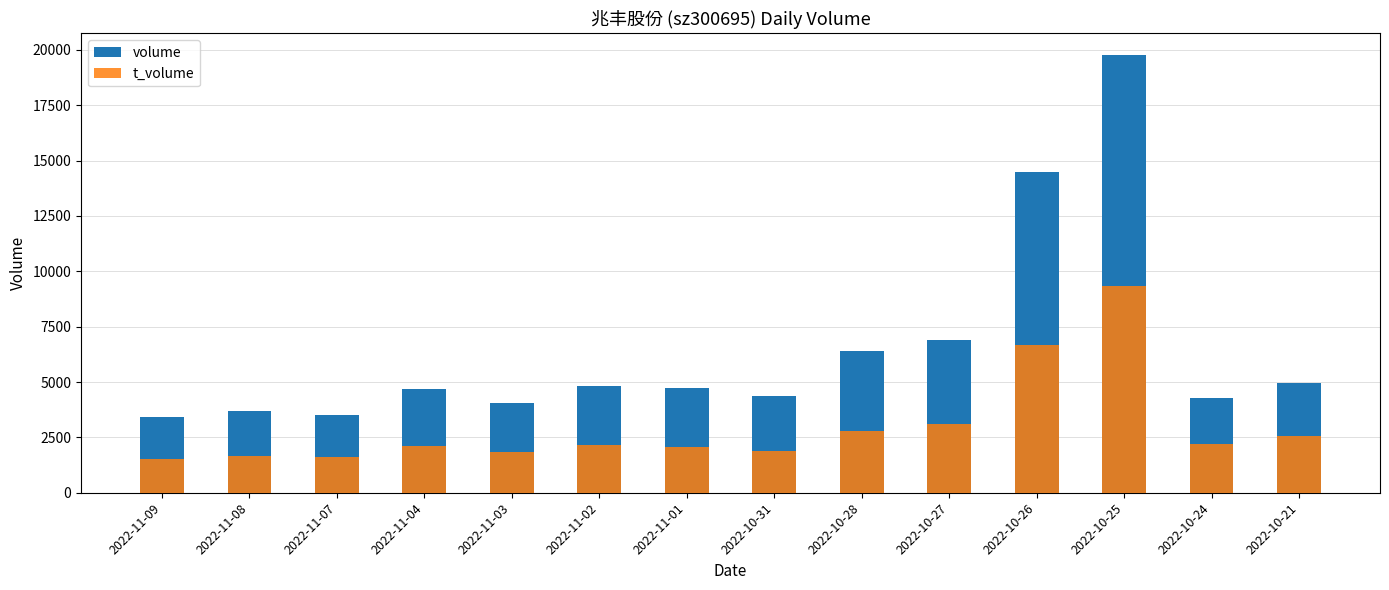

Rank the categories by t_volume value from lowest to highest.

2022-11-09, 2022-11-07, 2022-11-08, 2022-11-03, 2022-10-31, 2022-11-01, 2022-11-04, 2022-11-02, 2022-10-24, 2022-10-21, 2022-10-28, 2022-10-27, 2022-10-26, 2022-10-25